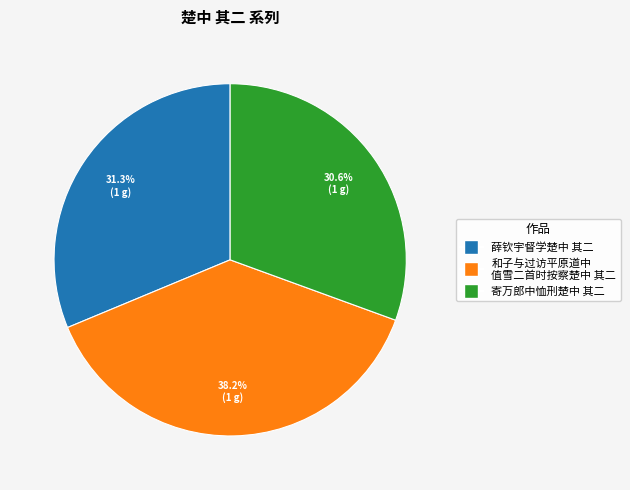

Is there a majority slice in this chart?

No